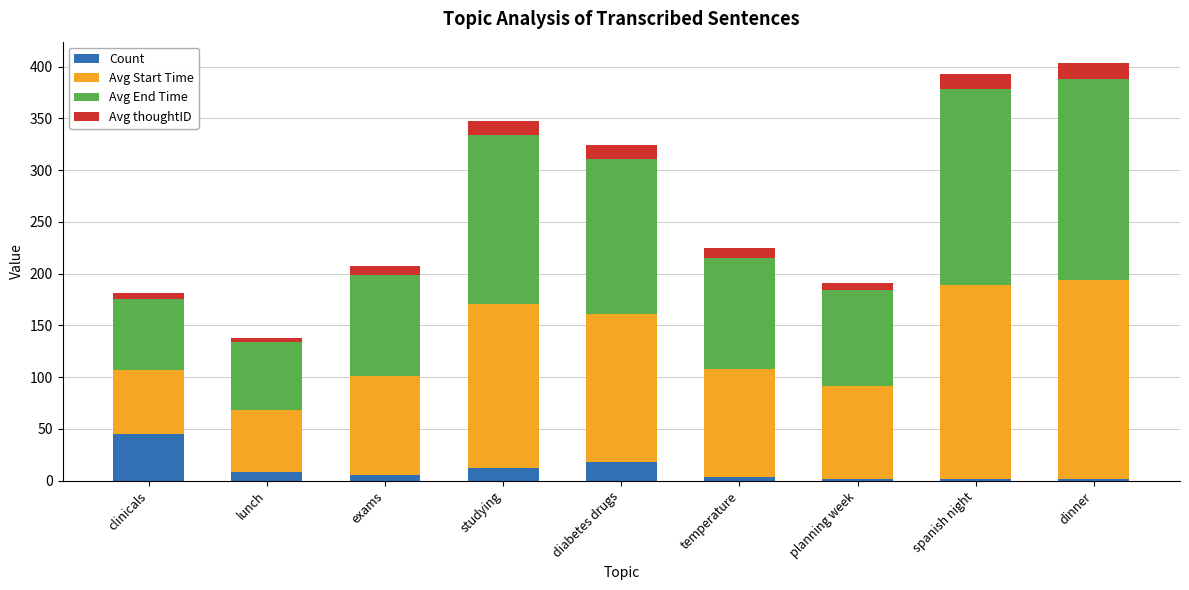

The value of Count at diabetes drugs is 18.0. True or false?

True